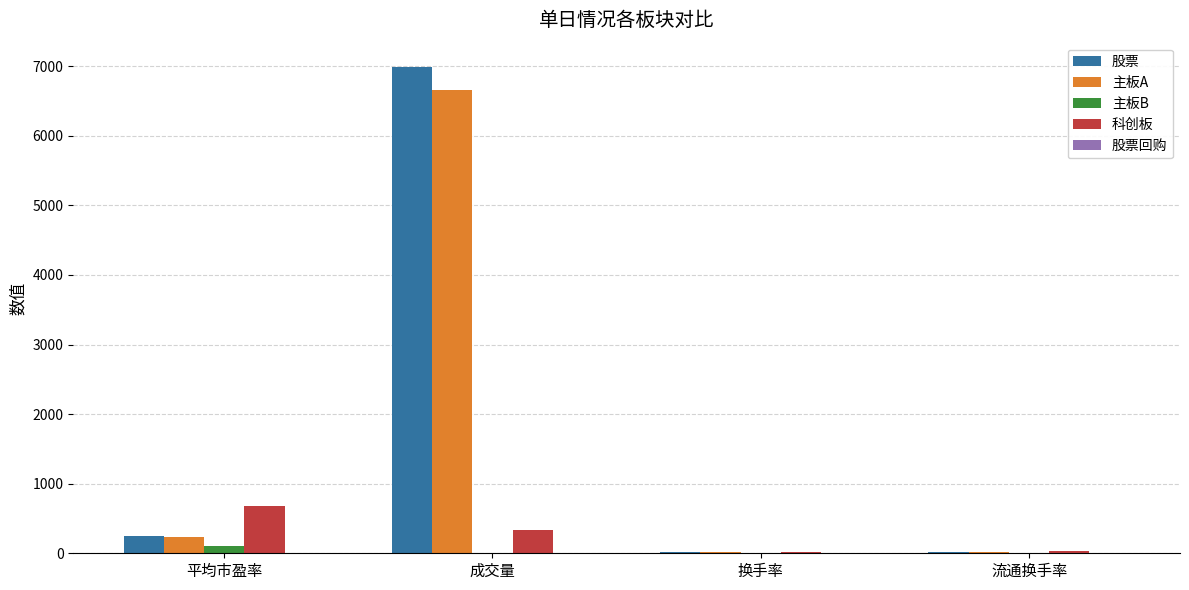

What is the difference between the 股票 values at 平均市盈率 and 流通换手率?

234.6